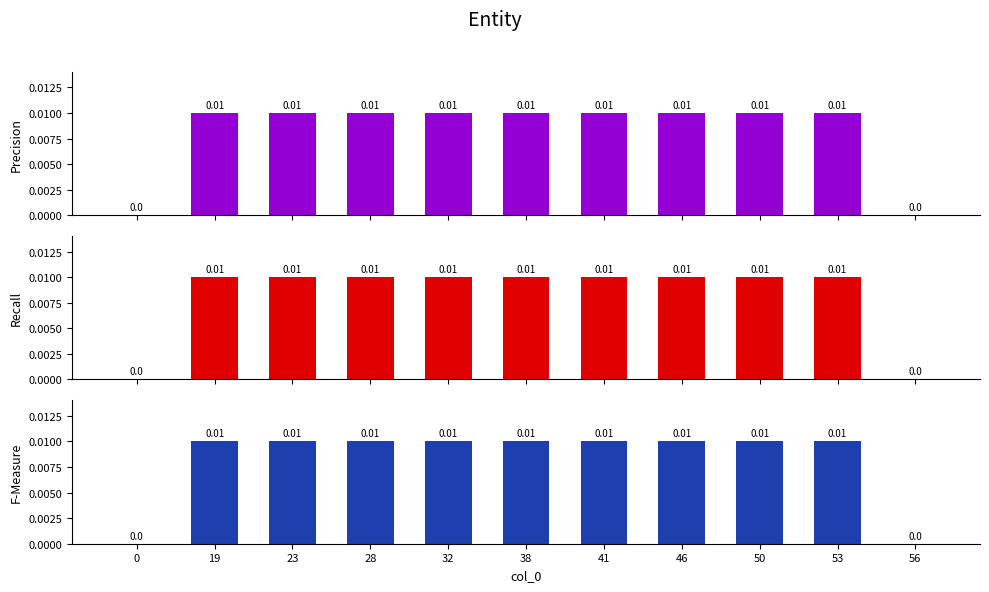

At how many categories does at least one series exceed 0?

9